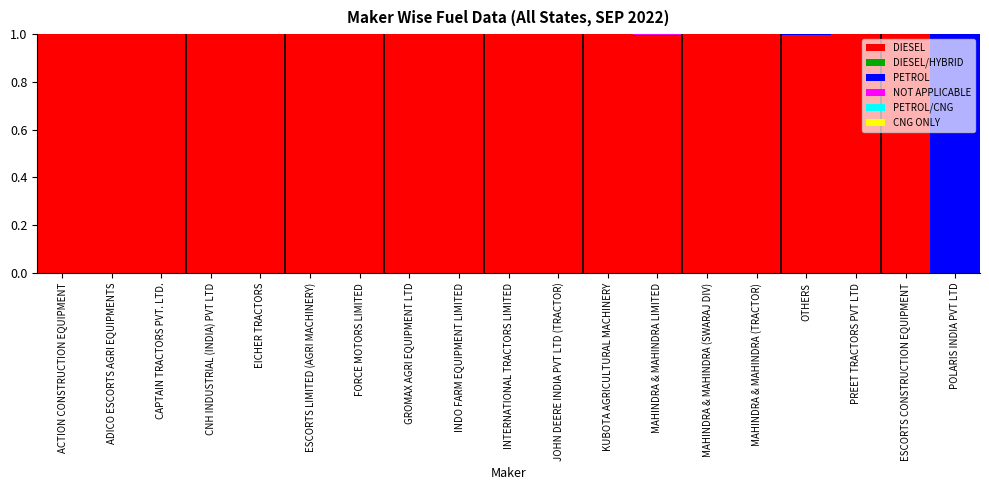

What is the total value across all series at FORCE MOTORS LIMITED?

1.0